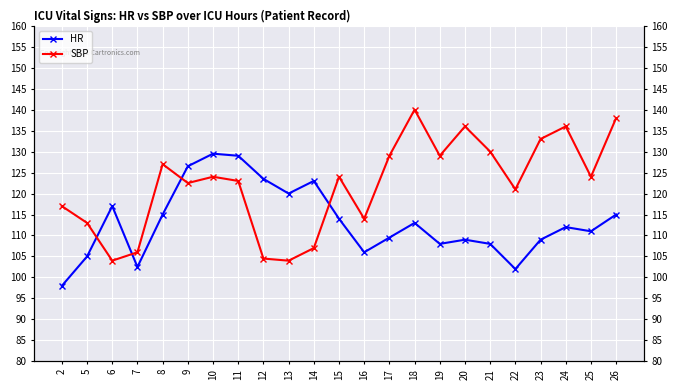

Rank the categories by SBP value from highest to lowest.

18, 26, 20, 24, 23, 21, 17, 19, 8, 10, 15, 25, 11, 9, 22, 2, 16, 5, 14, 7, 12, 6, 13